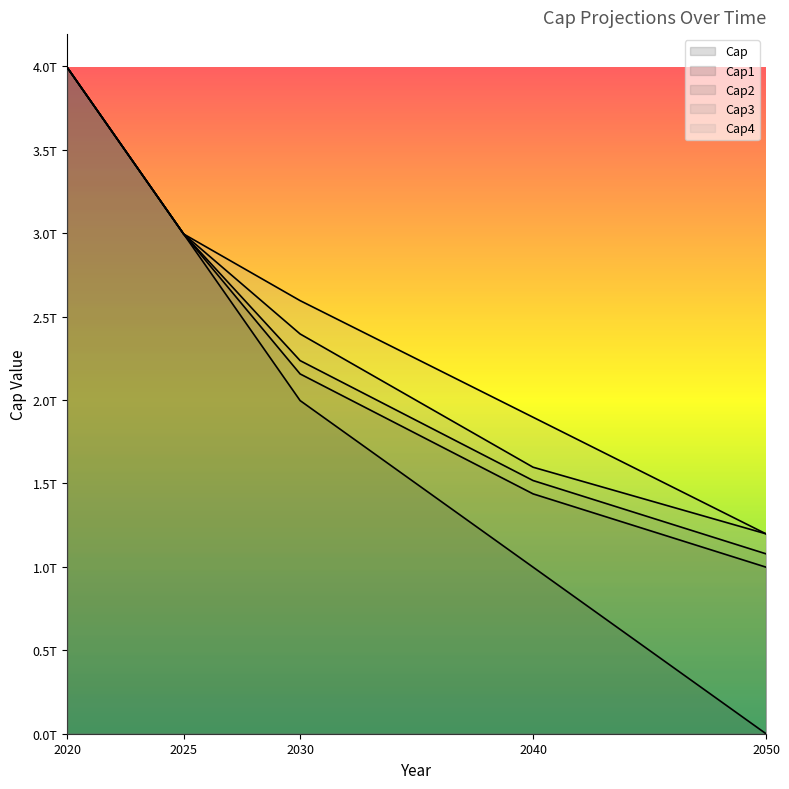

What is the spread (max minus min) of values at 2030?

599044215186.5